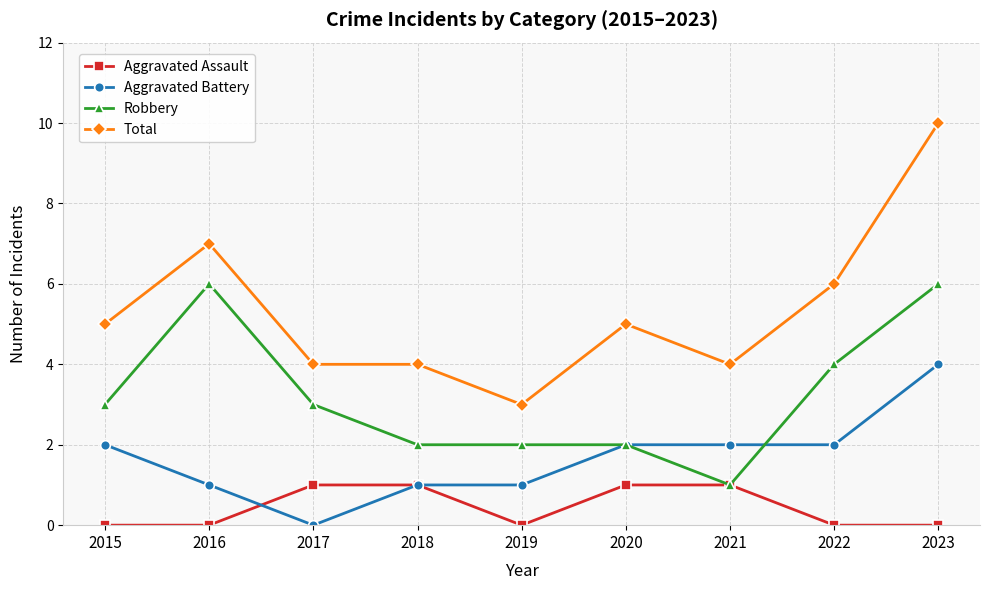

How many Aggravated Battery values are between 1 and 2?

7